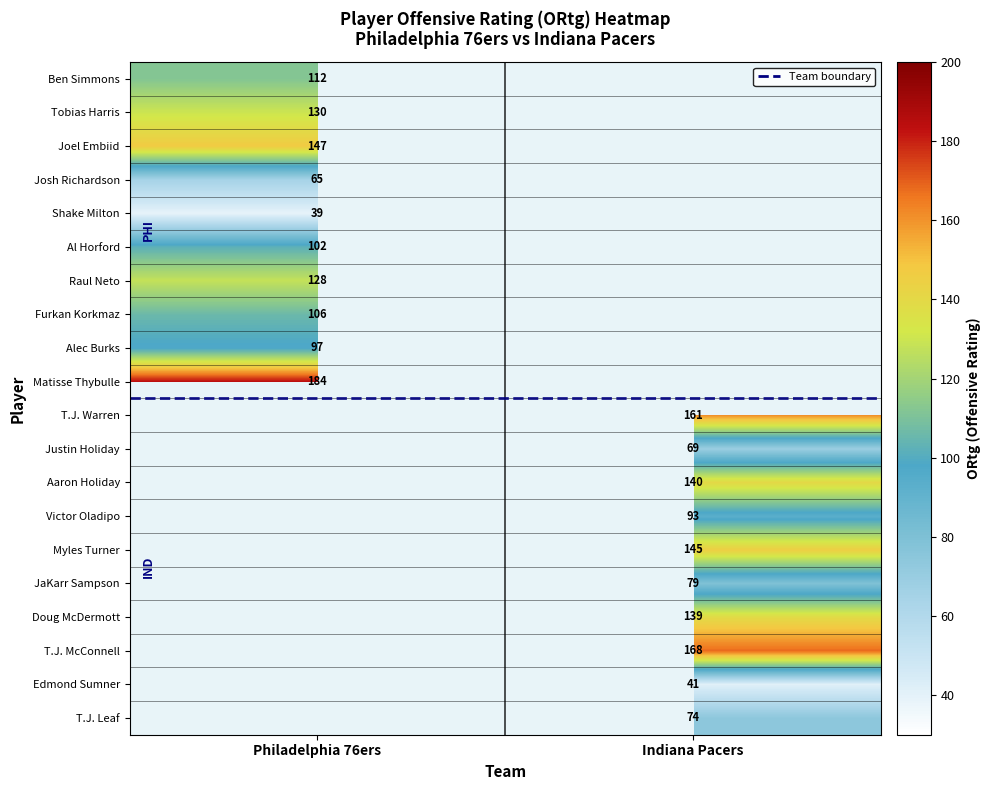

Between Philadelphia 76ers and Indiana Pacers, which is larger?

Indiana Pacers